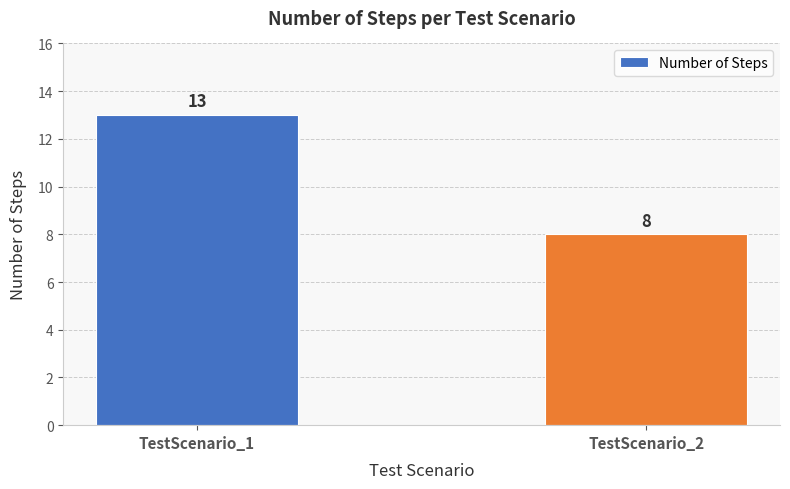

What is the sum of the values at TestScenario_2 and TestScenario_1?

21